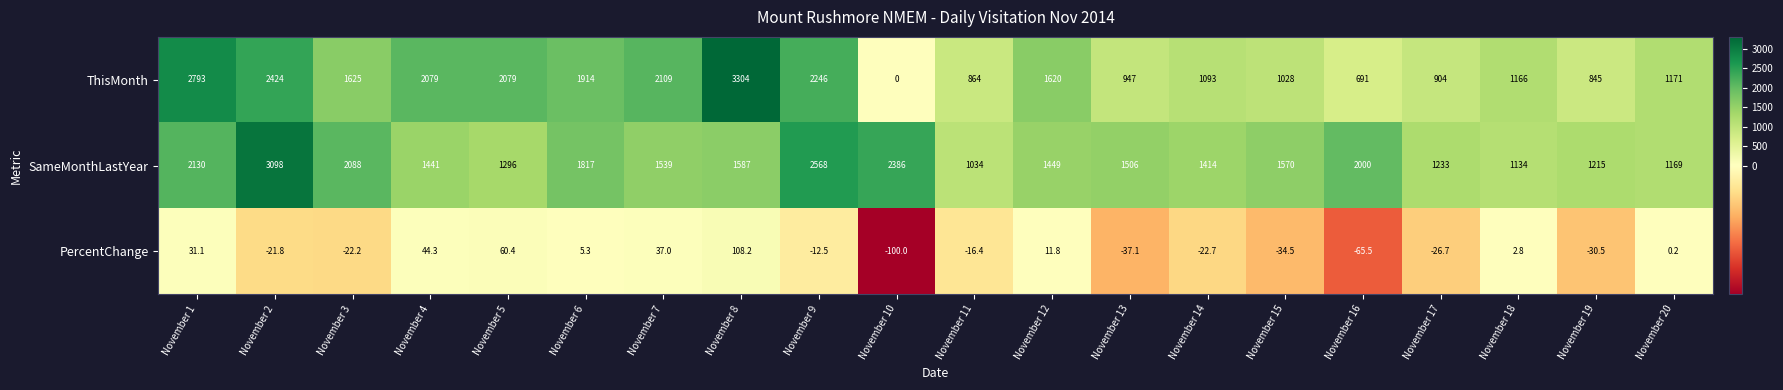

How many data points does each series have?

20